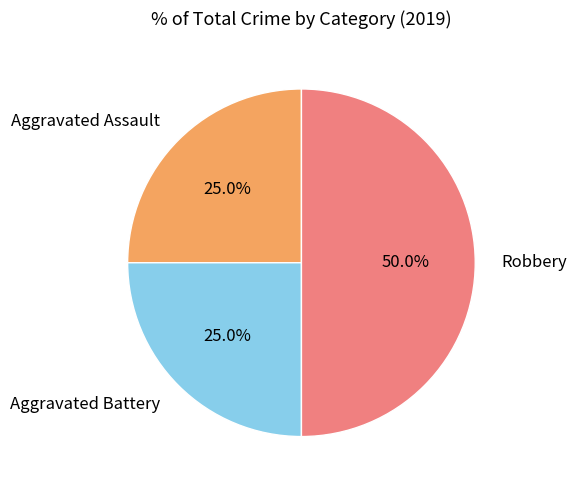

Which category has the biggest portion of the pie?

Robbery